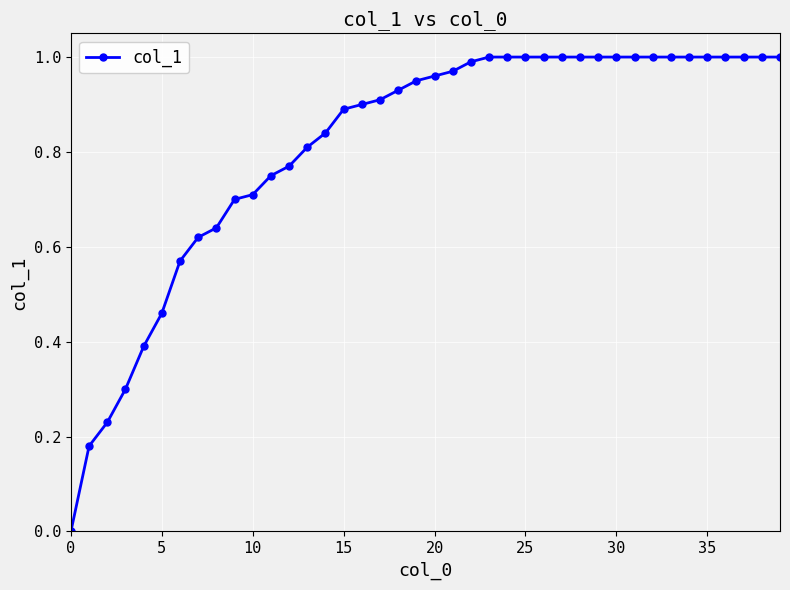

What is the sum of all values?

32.5